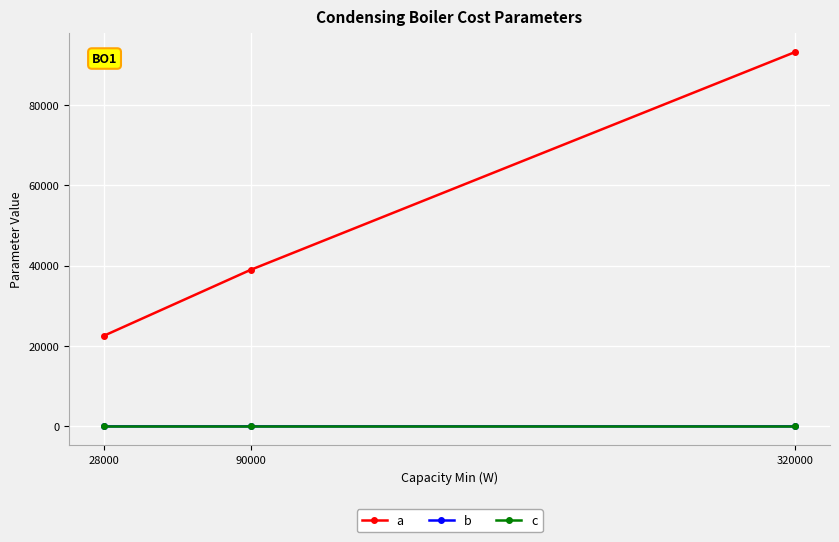

Does the chart display data point markers on the line(s)?

Yes